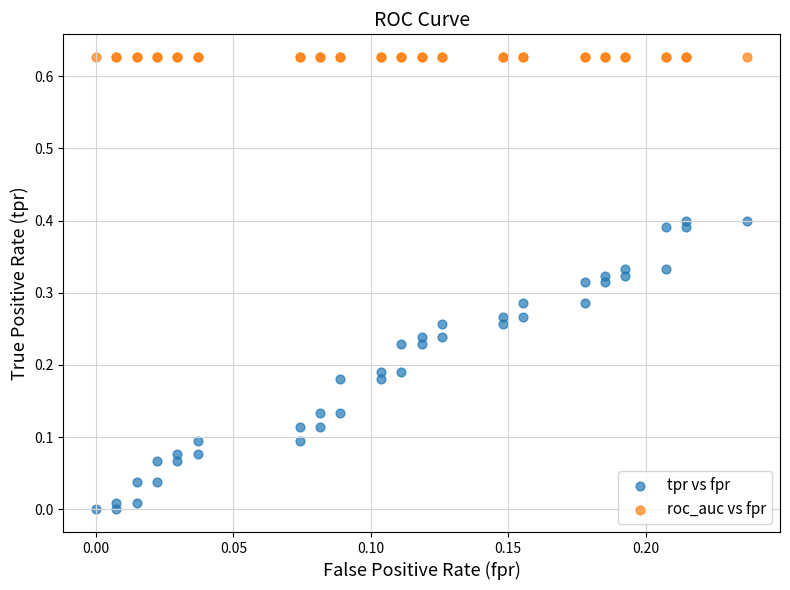

What are all the series names shown in the legend?

tpr vs fpr, roc_auc vs fpr